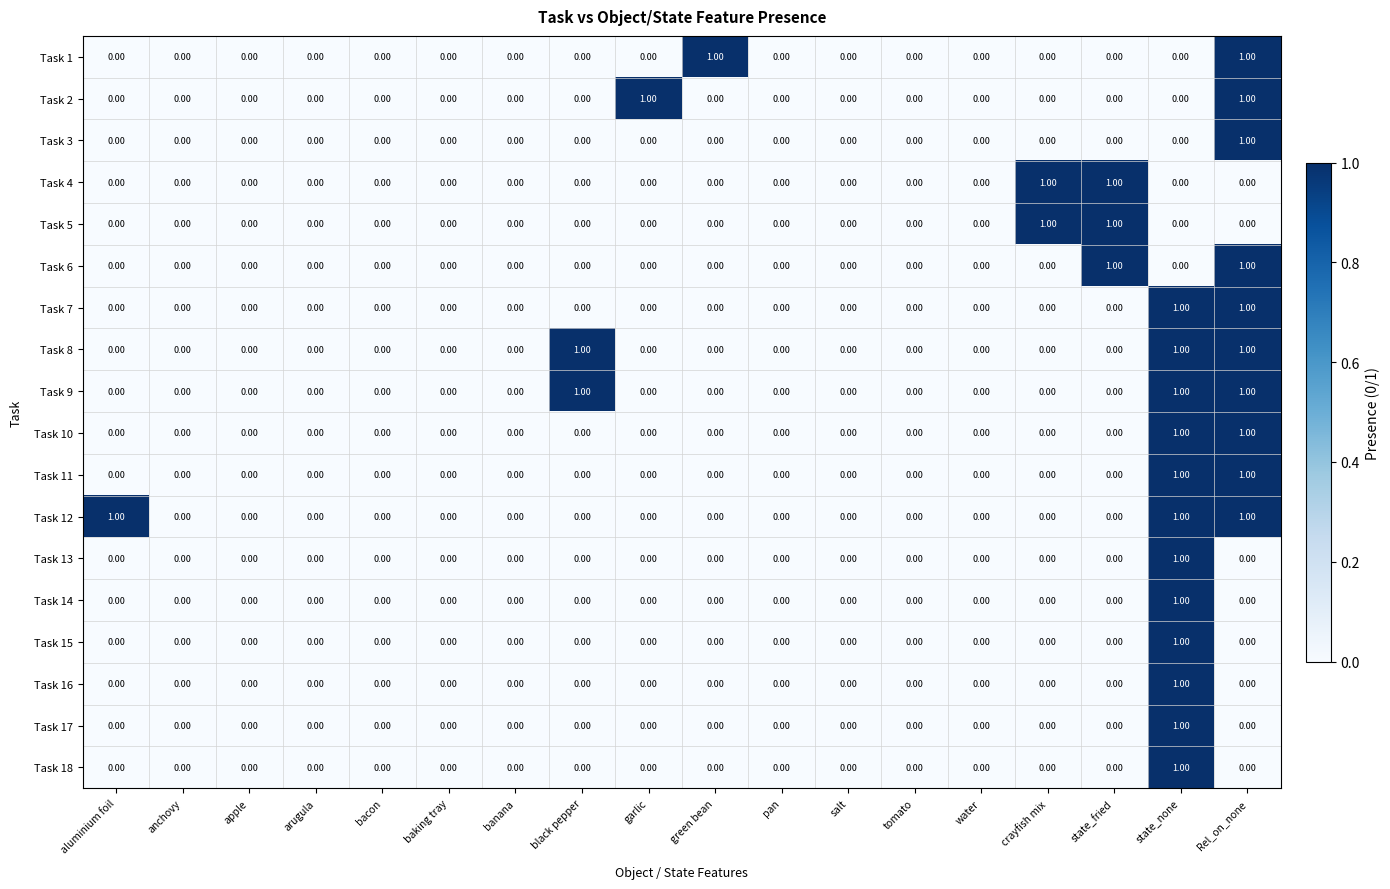

At which category is the sum across all series the highest?

state_none